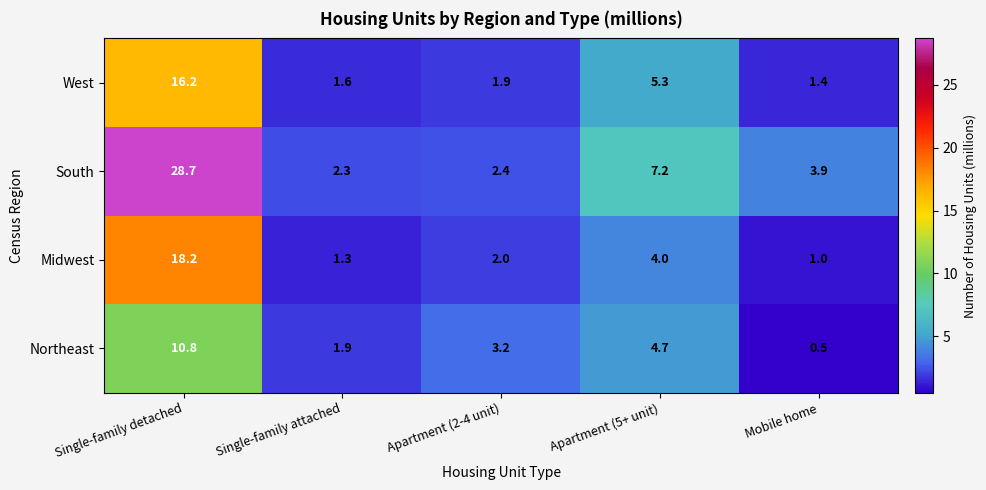

What is the total value across all series at Apartment (5+ unit)?

21.2